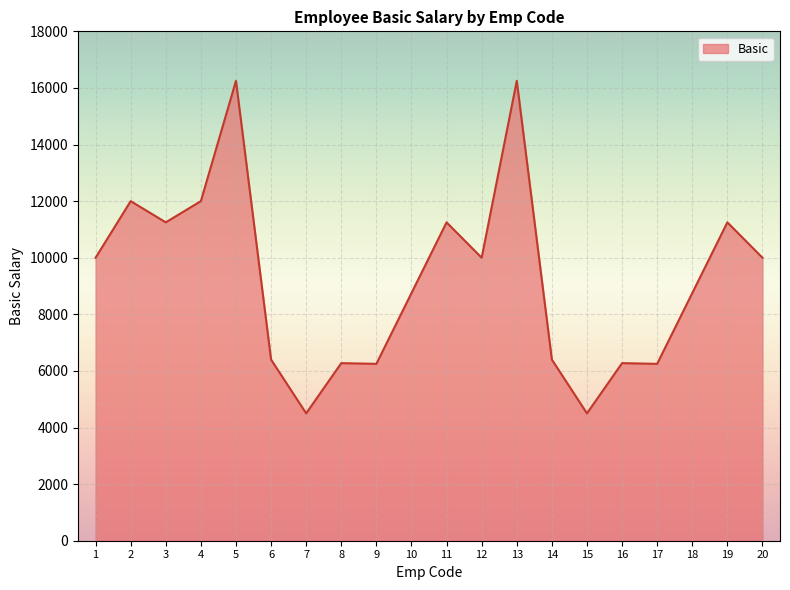

What is the smallest value displayed?

4500